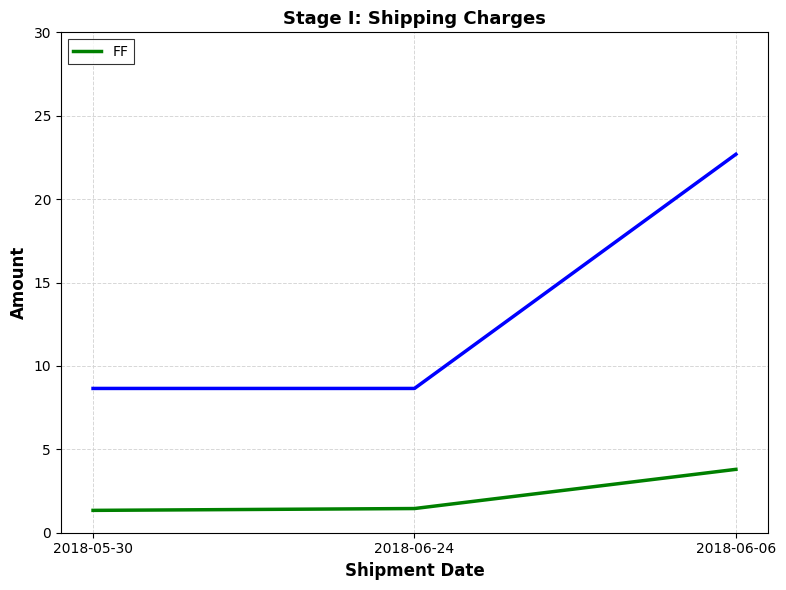

What is the label of the 3rd point from the right?

2018-05-30